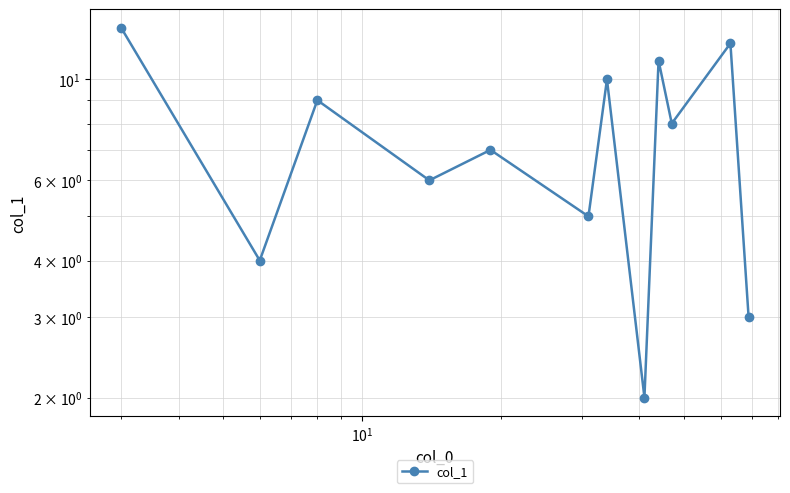

How many series are shown in this chart?

1